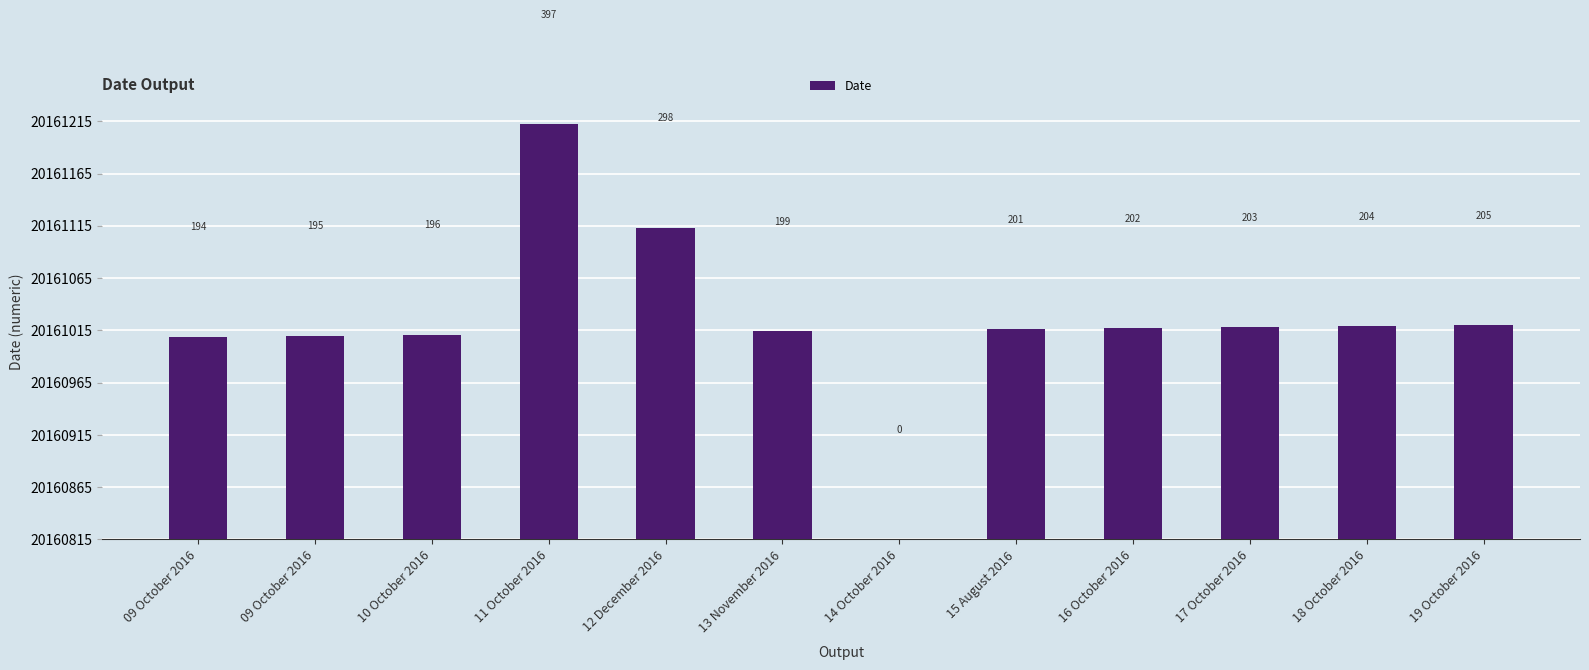

At which label does the data first exceed 202?

11 October 2016